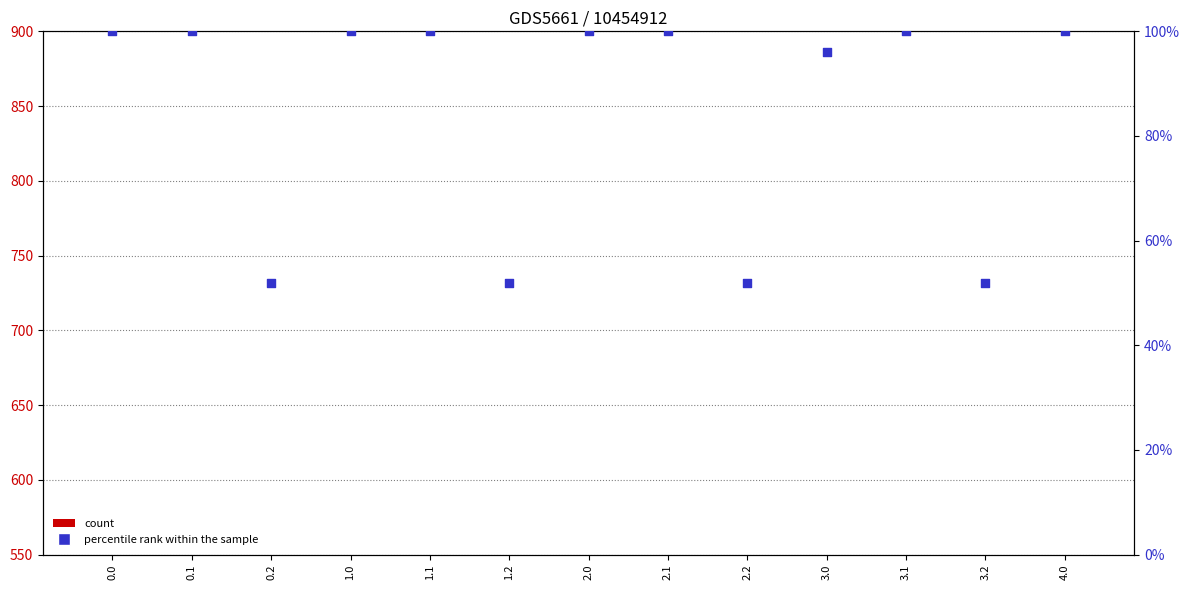

At how many categories does at least one series exceed 131?

13